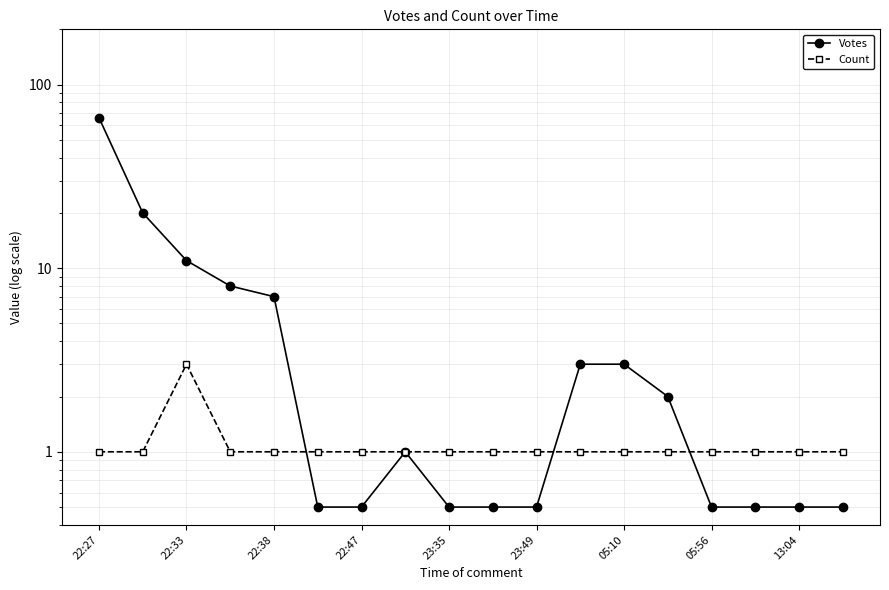

How many interior local peaks does the Count series have?

1